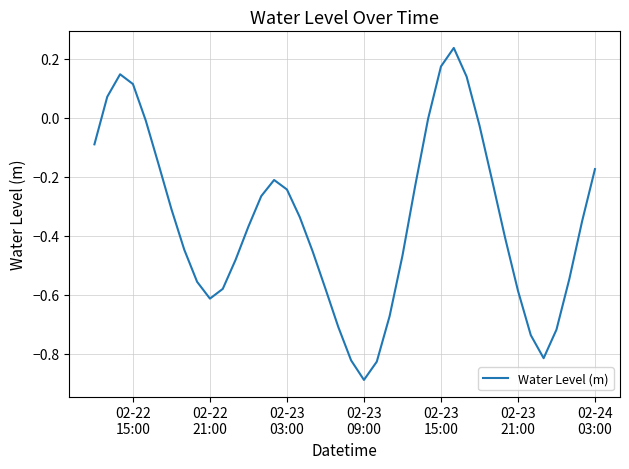

What is the minimum value shown in the chart?

-0.9